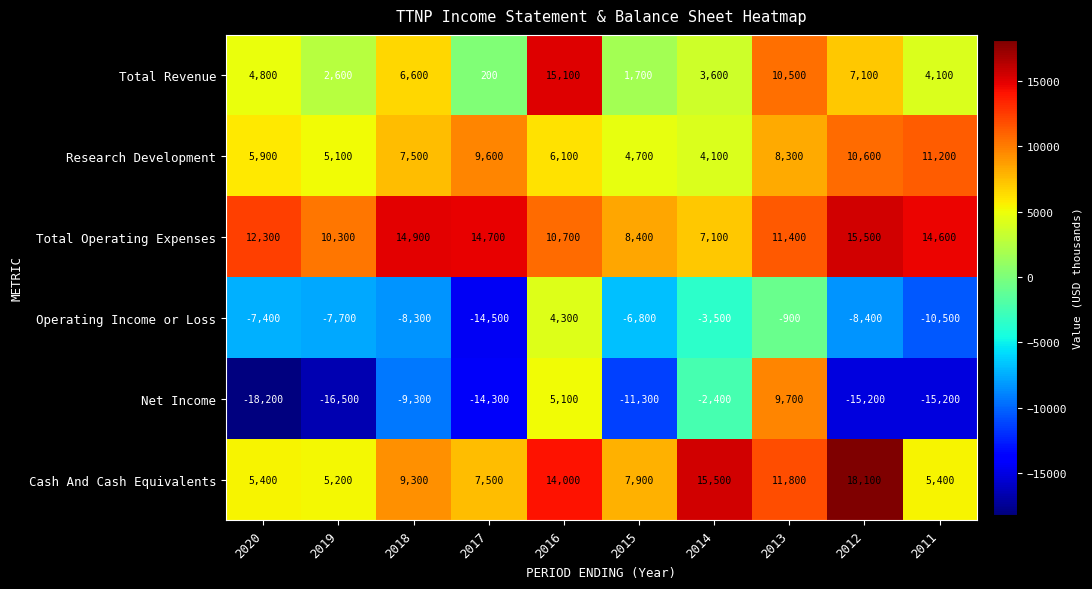

What is the minimum value for Cash And Cash Equivalents?

5200